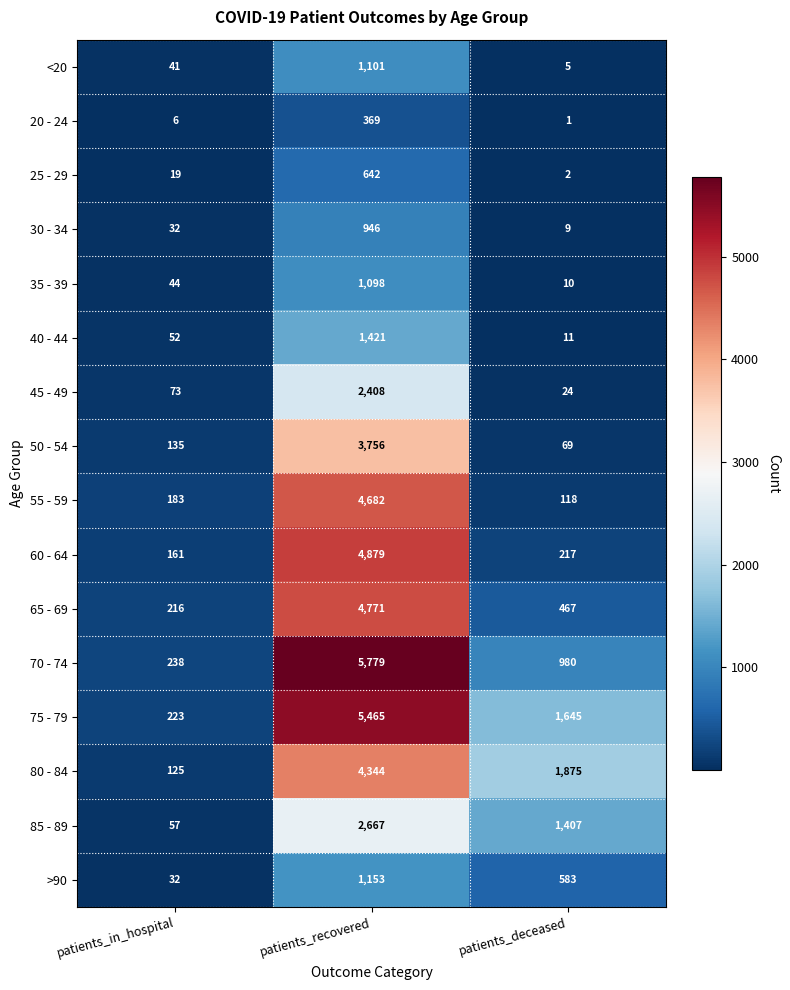

The 30 - 34 series shows 9 at patients_deceased. True or false?

True